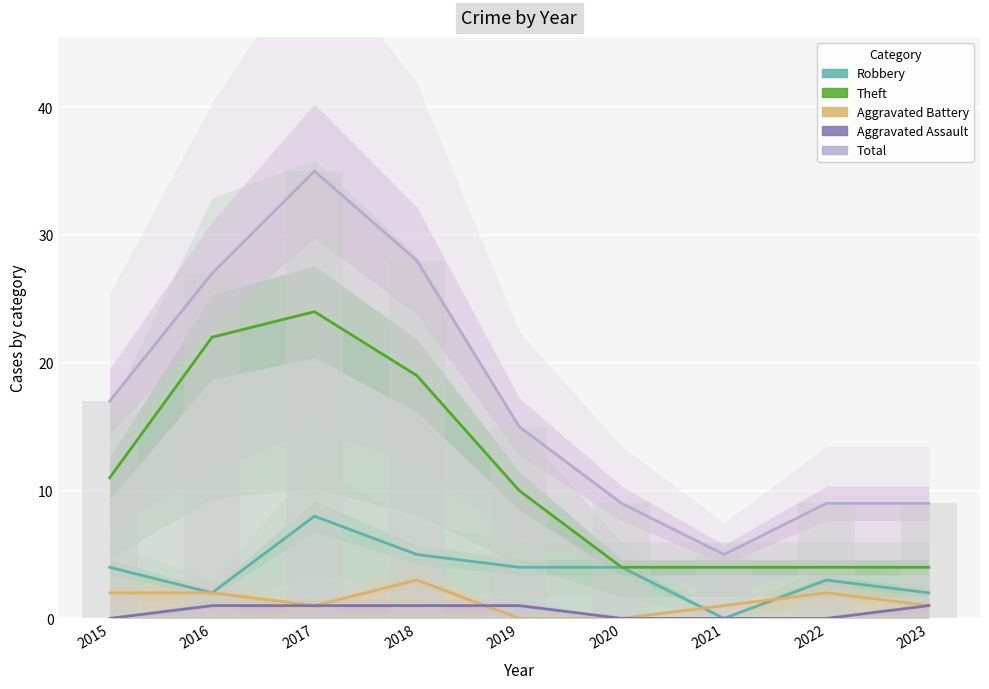

At which label is Robbery closest to 4?

2015